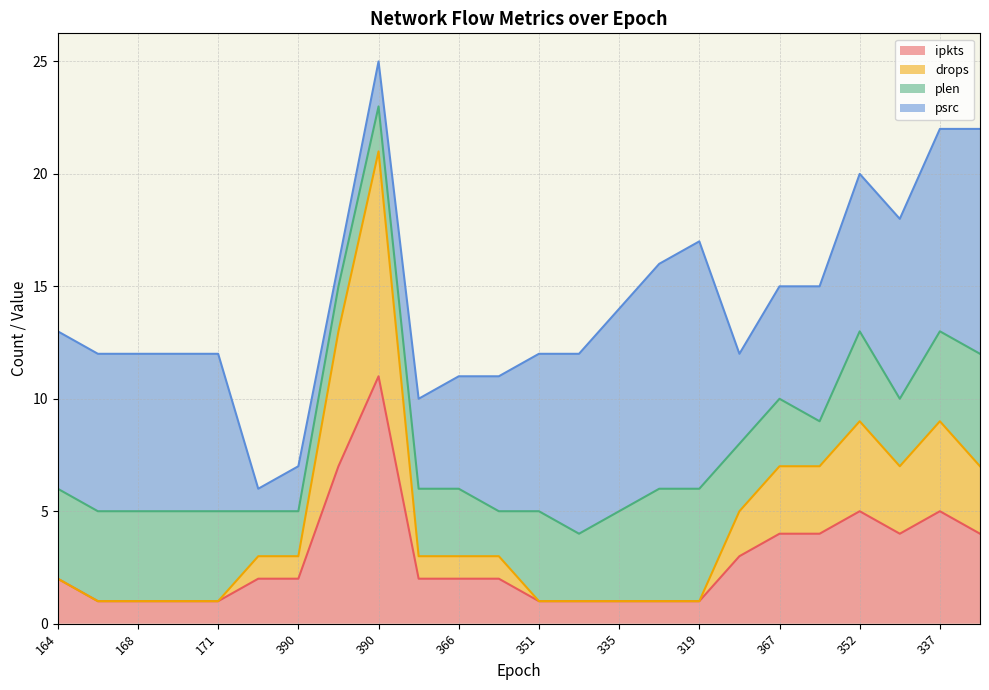

How many lines are shown in the chart?

4